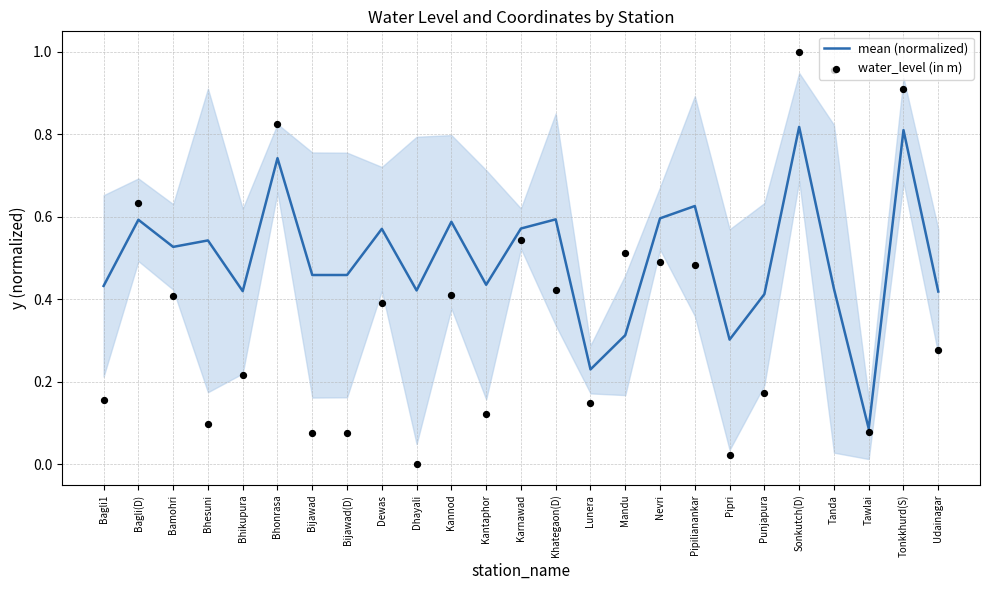

What are all the series names shown in the legend?

mean (normalized), water_level (in m)